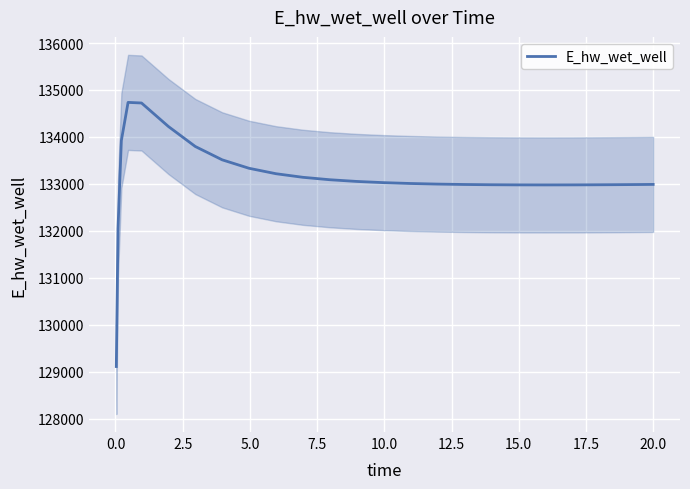

What is the maximum value for E_hw_wet_well?

134735.9